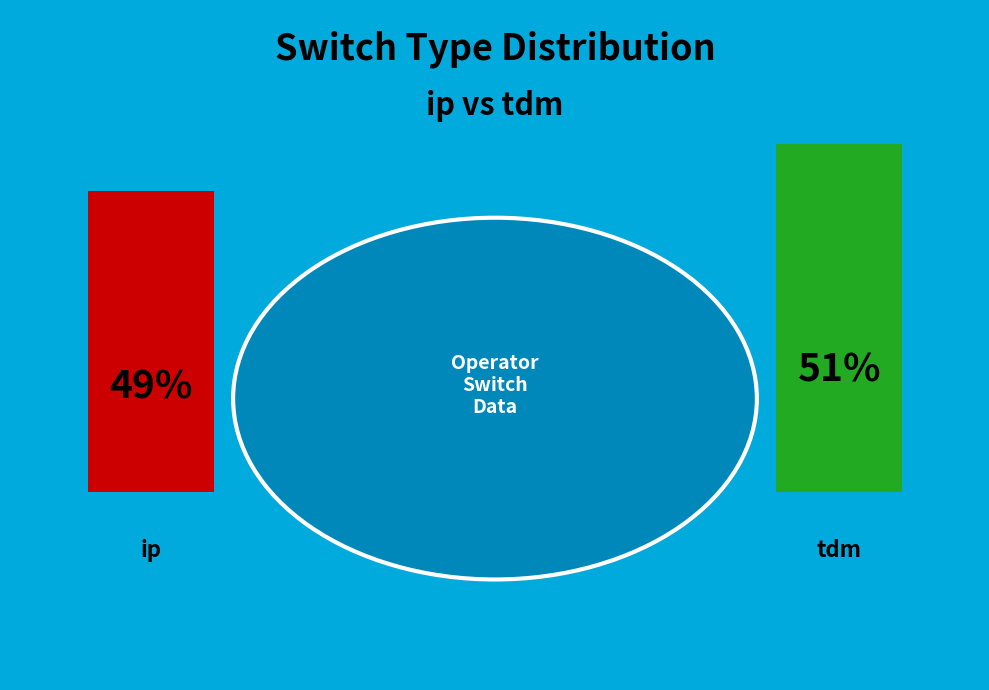

Which has a higher value, ip or tdm?

tdm